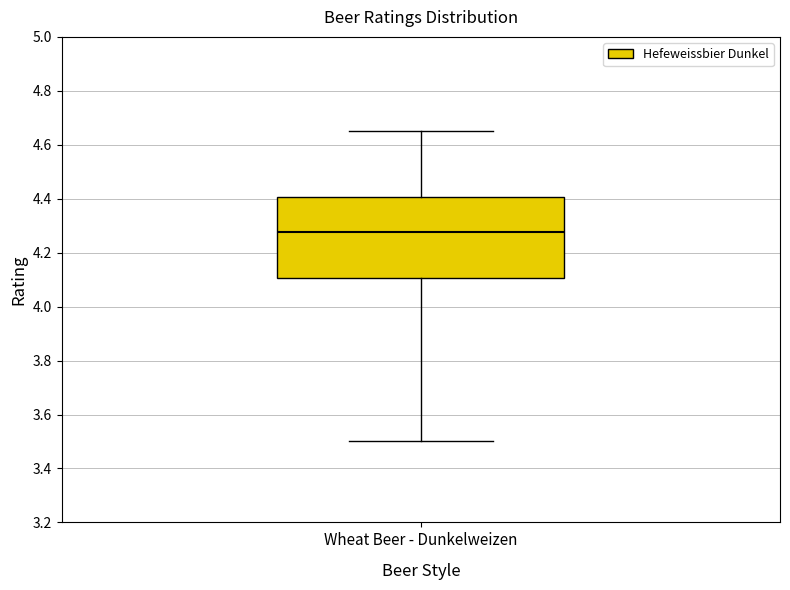

Transcribe this box plot: give where the median line is, the range the box spans, and where the two whiskers end, as read against the y-axis. The values are not printed on the chart, so give them approximately, as read against the axis.

median 4.28, box 4.10 to 4.40, whiskers 3.50 to 4.66